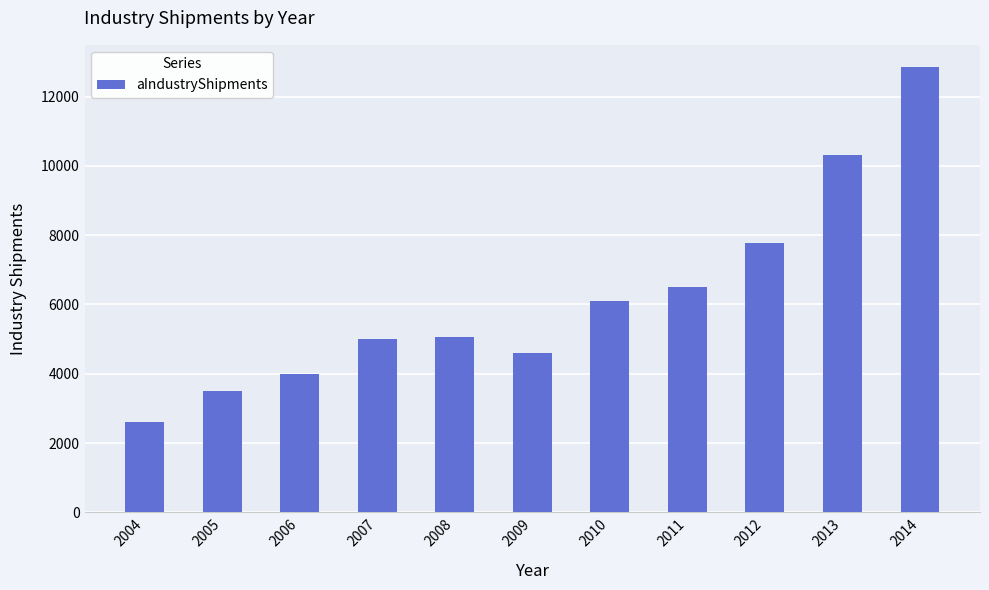

What is the maximum value shown in the chart?

12850.0